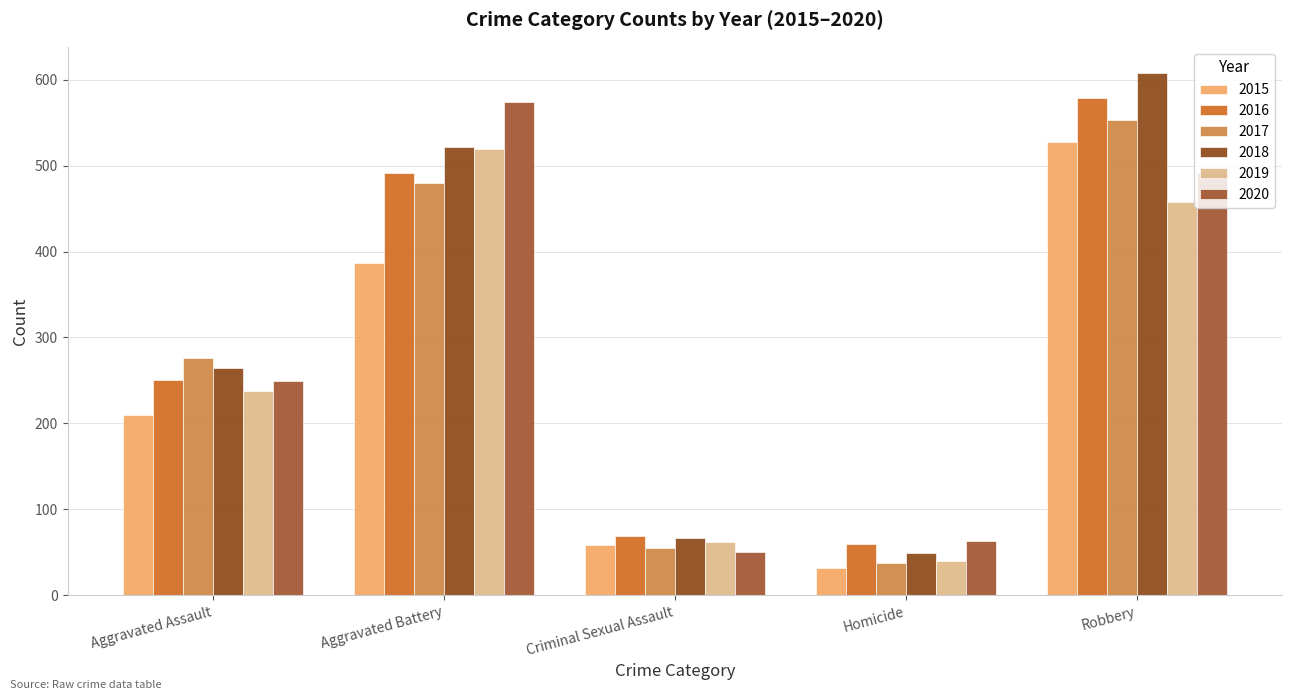

What are all the series names shown in the legend?

2015, 2016, 2017, 2018, 2019, 2020